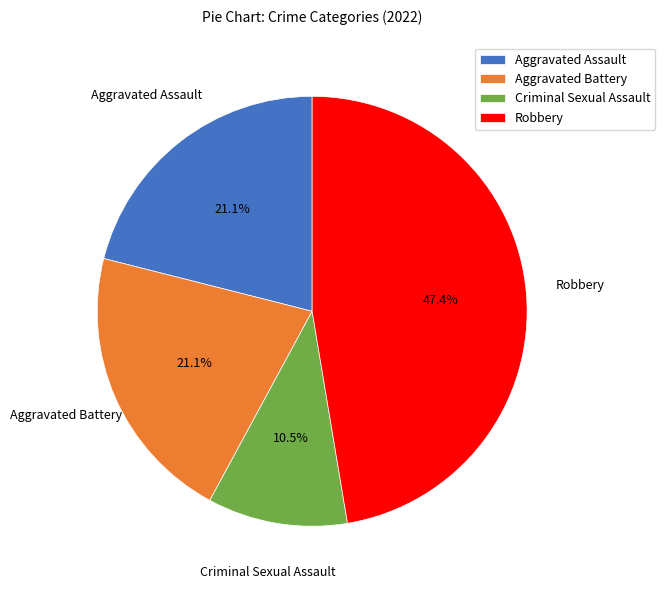

To the nearest percent, what is the difference between the Aggravated Battery and Robbery slice percentages?

26%